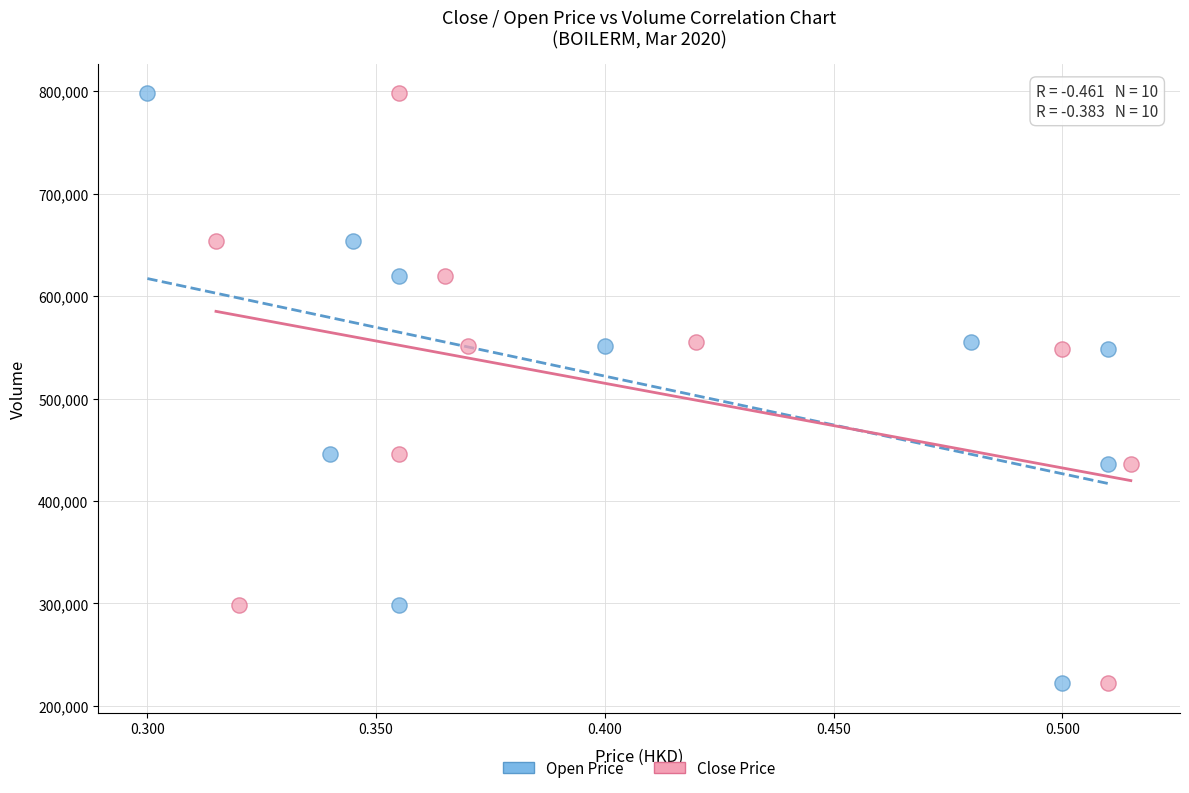

What are all the series names shown in the legend?

Open Price, Close Price